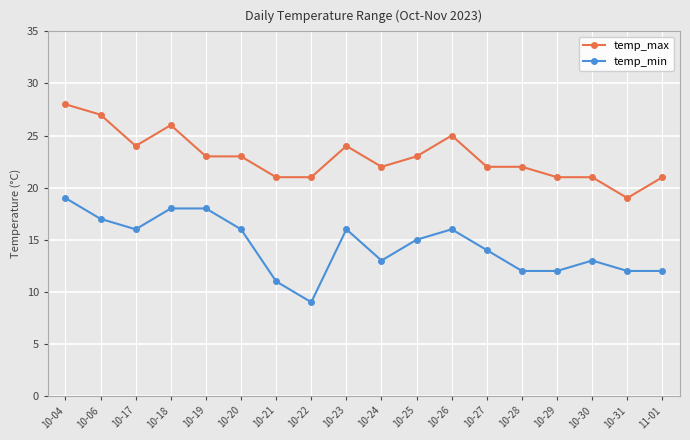

Is the value of temp_max at 10-27 greater than the value of temp_min at 10-17?

Yes